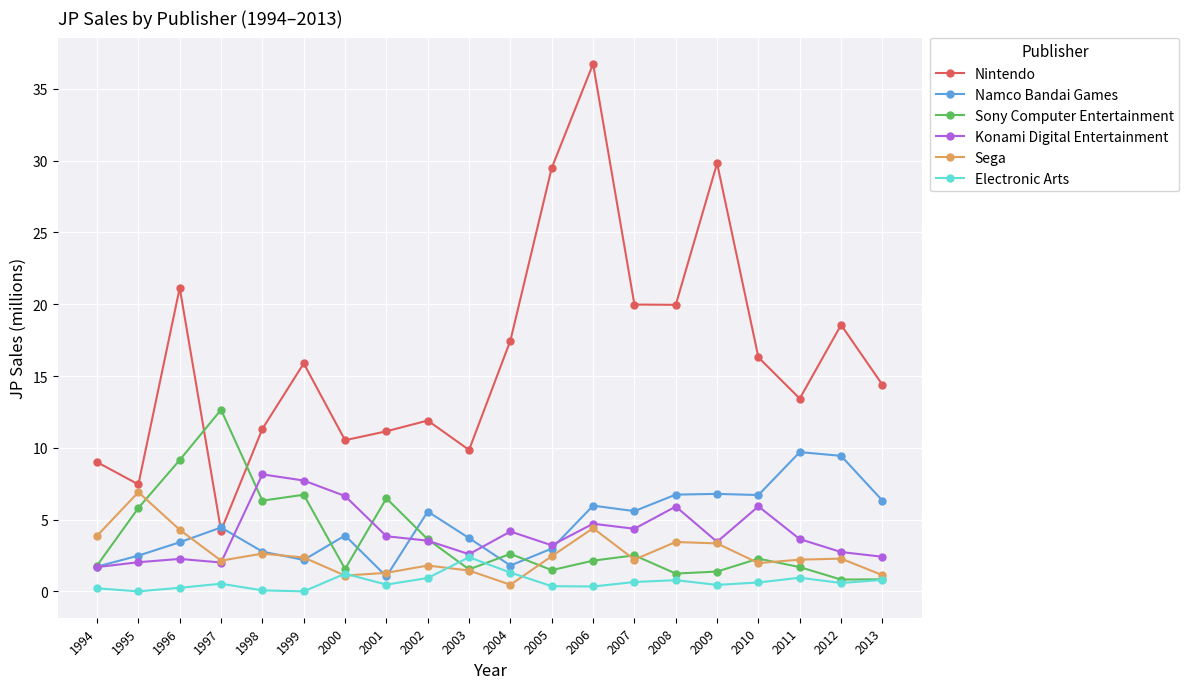

Is the value of Konami Digital Entertainment at 1996 greater than the value of Namco Bandai Games at 2013?

No